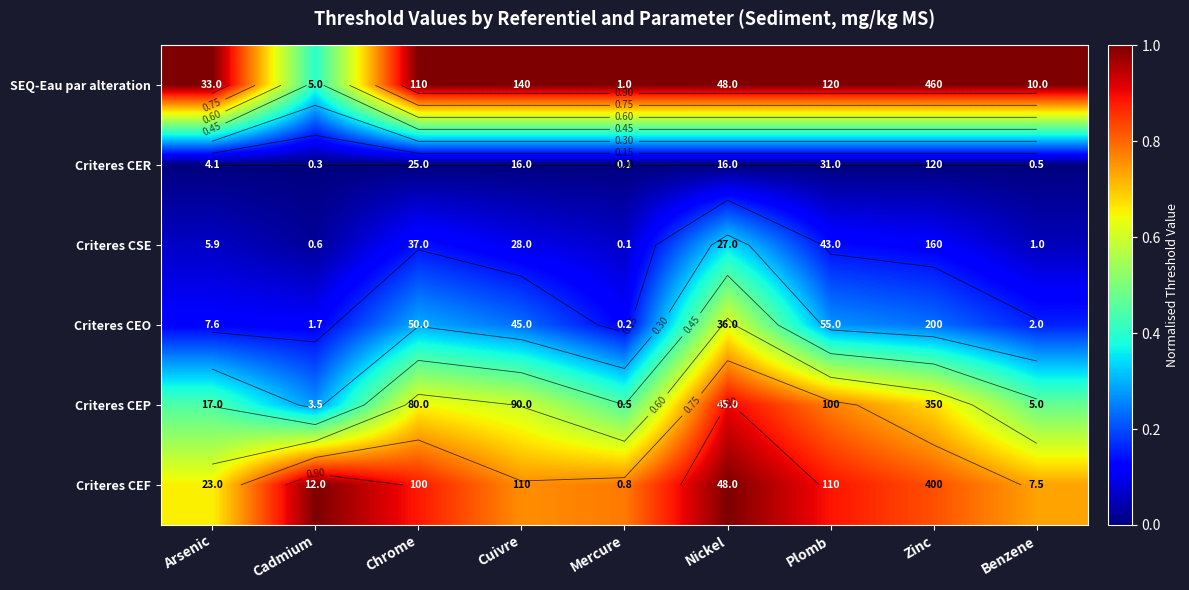

What is the total value across all series at Zinc?

2.9